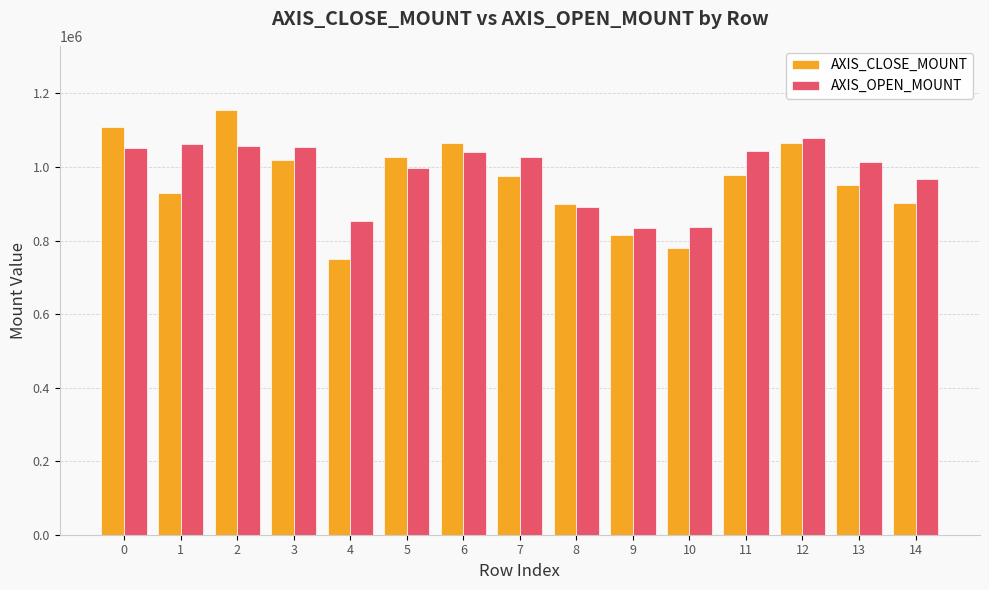

The value of AXIS_CLOSE_MOUNT at 0 is 1108500. True or false?

True